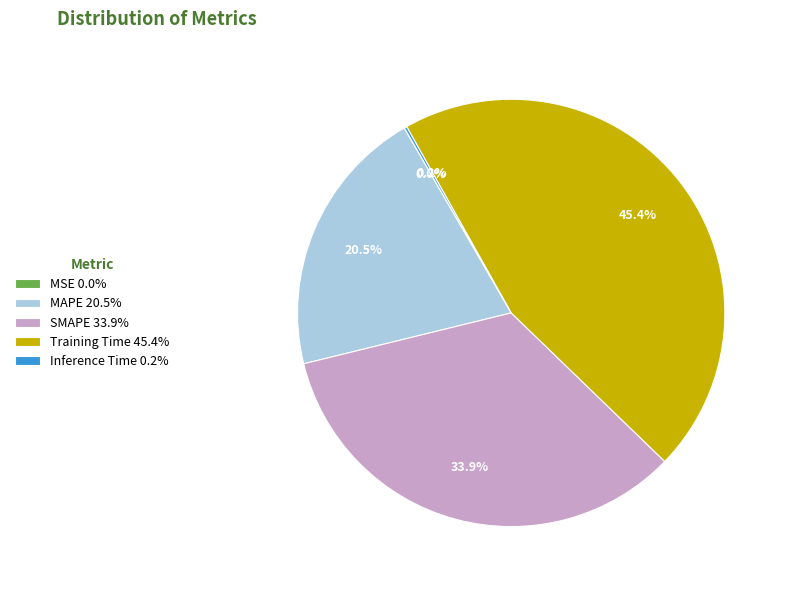

To the nearest percent, what is the difference between the largest and smallest slice percentages?

45%